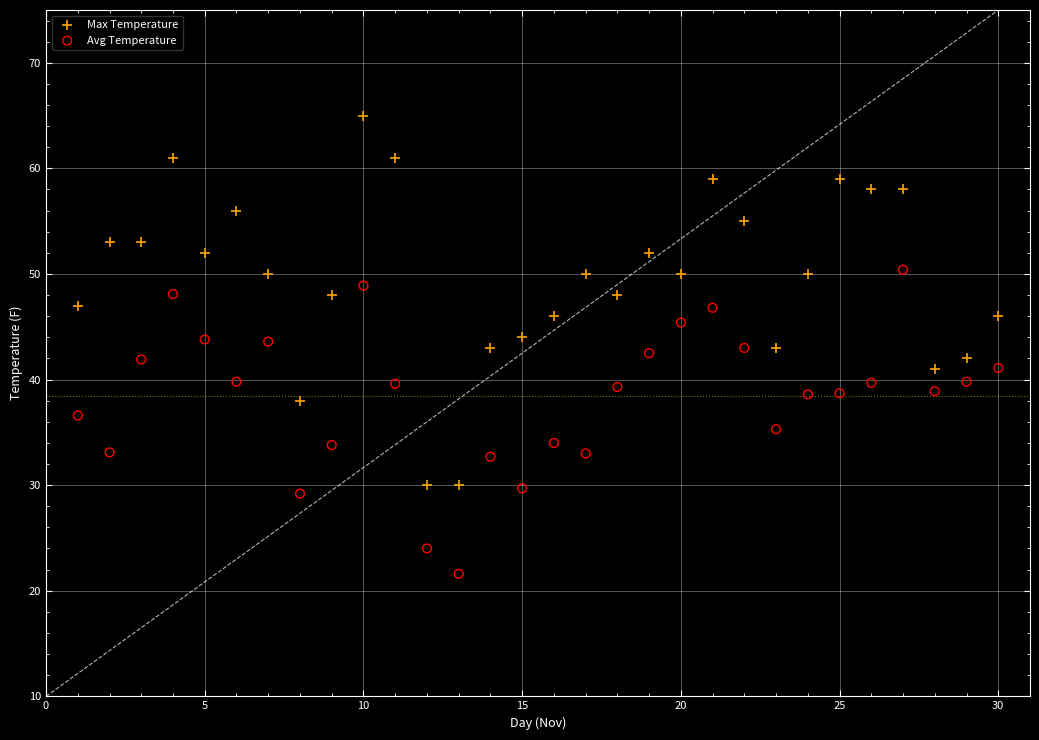

What are all the series names shown in the legend?

Max Temperature, Avg Temperature